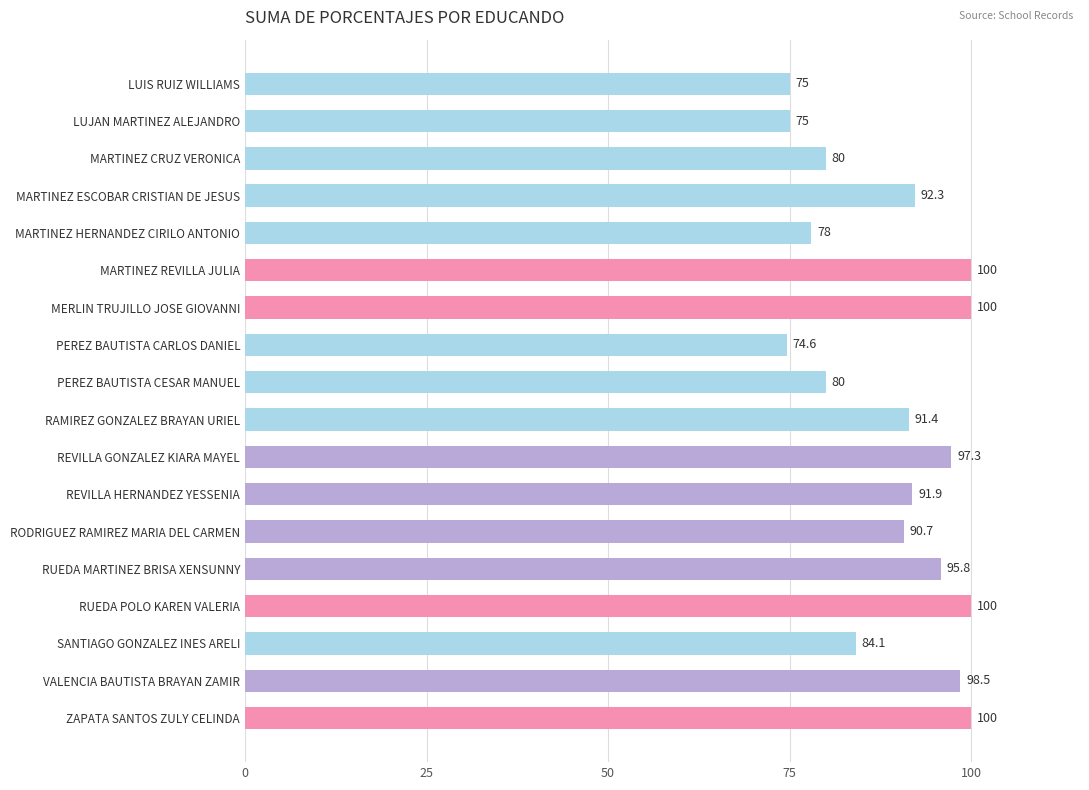

Reading bottom to top, transcribe all the data shown in this chart.

100.0	98.5	84.1	100.0	95.8	90.7	91.9	97.3	91.4	80.0	74.6	100.0	100.0	78.0	92.3	80.0	75.0	75.0